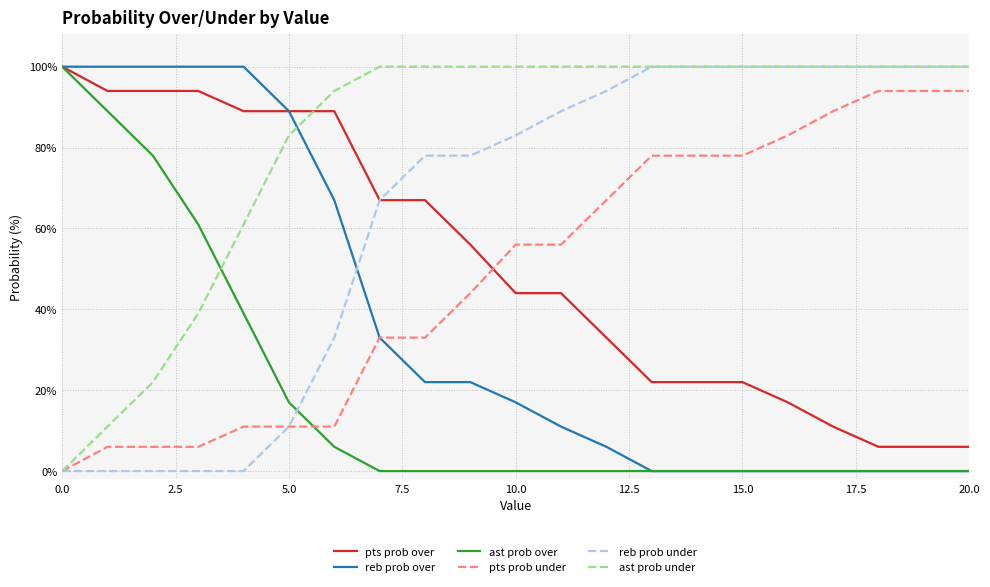

How many intersections are there between reb prob over and reb prob under?

1